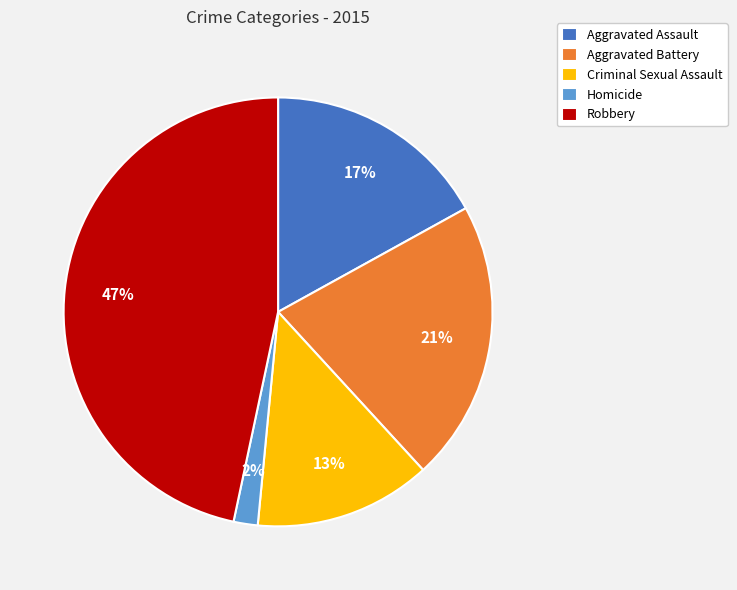

Does Aggravated Battery represent more than half of the total?

No